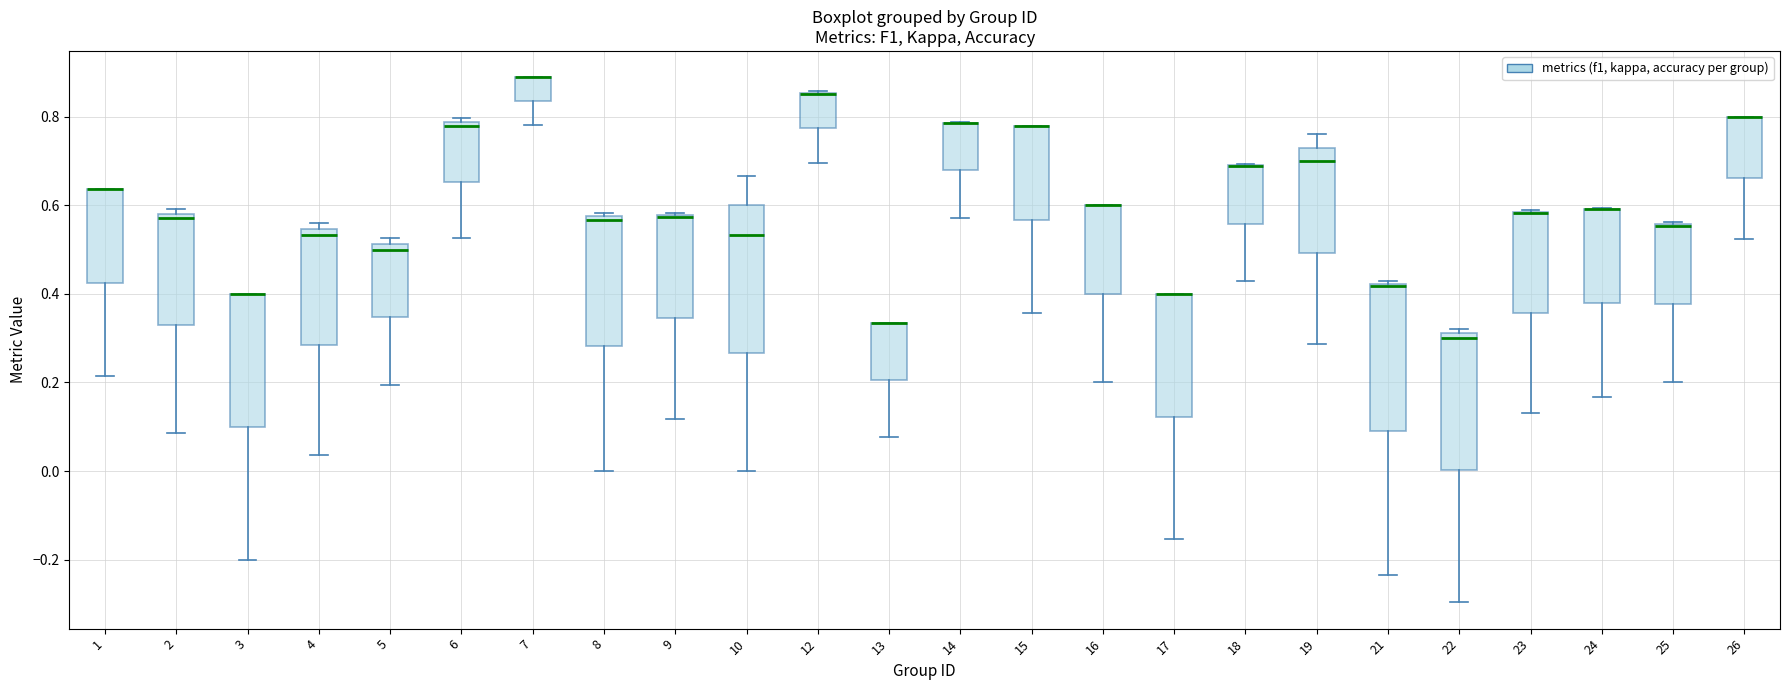

Reading left to right, read every box against the y-axis: the position of its median line, the range the box covers, and the ends of its whiskers. The values are not printed on the chart, so give them approximately, as read against the axis.

1: median 0.64 (drawn on the box's upper edge), box 0.42 to 0.64, whiskers 0.22 to 0.64
2: median 0.58 (just below the box's upper edge), box 0.32 to 0.58, whiskers 0.08 to 0.60
3: median 0.40 (drawn on the box's upper edge), box 0.10 to 0.40, whiskers -0.20 to 0.40
4: median 0.54 (just below the box's upper edge), box 0.28 to 0.54, whiskers 0.04 to 0.56
5: median 0.50, box 0.34 to 0.52, whiskers 0.20 to 0.52 (just above the box's upper edge)
6: median 0.78 (just below the box's upper edge), box 0.66 to 0.78, whiskers 0.52 to 0.80
7: median 0.88 (drawn on the box's upper edge), box 0.84 to 0.88, whiskers 0.78 to 0.88
8: median 0.56, box 0.28 to 0.58, whiskers 0.00 to 0.58 (just above the box's upper edge)
9: median 0.58 (drawn on the box's upper edge), box 0.34 to 0.58, whiskers 0.12 to 0.58
10: median 0.54, box 0.26 to 0.60, whiskers 0.00 to 0.66
12: median 0.86 (drawn on the box's upper edge), box 0.78 to 0.86, whiskers 0.70 to 0.86
13: median 0.34 (drawn on the box's upper edge), box 0.20 to 0.34, whiskers 0.08 to 0.34
14: median 0.78 (drawn on the box's upper edge), box 0.68 to 0.78, whiskers 0.58 to 0.78
15: median 0.78 (drawn on the box's upper edge), box 0.56 to 0.78, whiskers 0.36 to 0.78
16: median 0.60 (drawn on the box's upper edge), box 0.40 to 0.60, whiskers 0.20 to 0.60
17: median 0.40 (drawn on the box's upper edge), box 0.12 to 0.40, whiskers -0.16 to 0.40
18: median 0.68 (drawn on the box's upper edge), box 0.56 to 0.70, whiskers 0.42 to 0.70
19: median 0.70, box 0.50 to 0.74, whiskers 0.28 to 0.76
21: median 0.42 (just below the box's upper edge), box 0.10 to 0.42, whiskers -0.24 to 0.42 (just above the box's upper edge)
22: median 0.30, box 0.00 to 0.32, whiskers -0.30 to 0.32 (just above the box's upper edge)
23: median 0.58 (drawn on the box's upper edge), box 0.36 to 0.58, whiskers 0.14 to 0.58
24: median 0.60 (drawn on the box's upper edge), box 0.38 to 0.60, whiskers 0.16 to 0.60
25: median 0.56 (drawn on the box's upper edge), box 0.38 to 0.56, whiskers 0.20 to 0.56
26: median 0.80 (drawn on the box's upper edge), box 0.66 to 0.80, whiskers 0.52 to 0.80